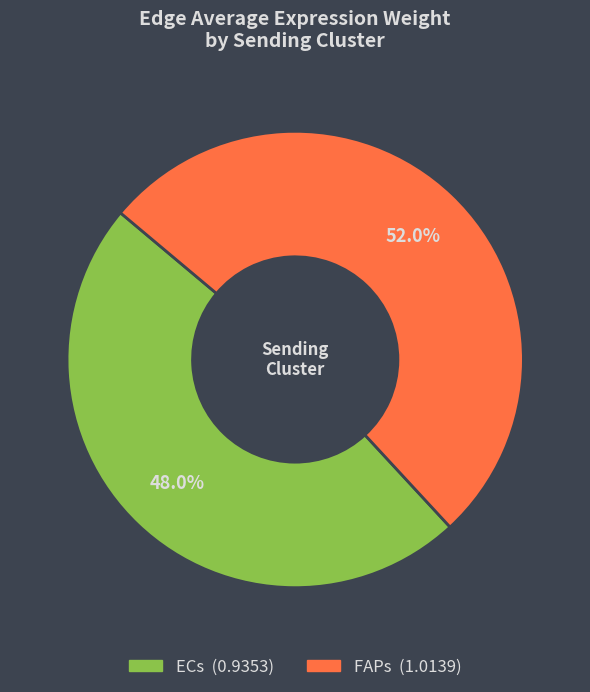

How many segments does this pie chart have?

2